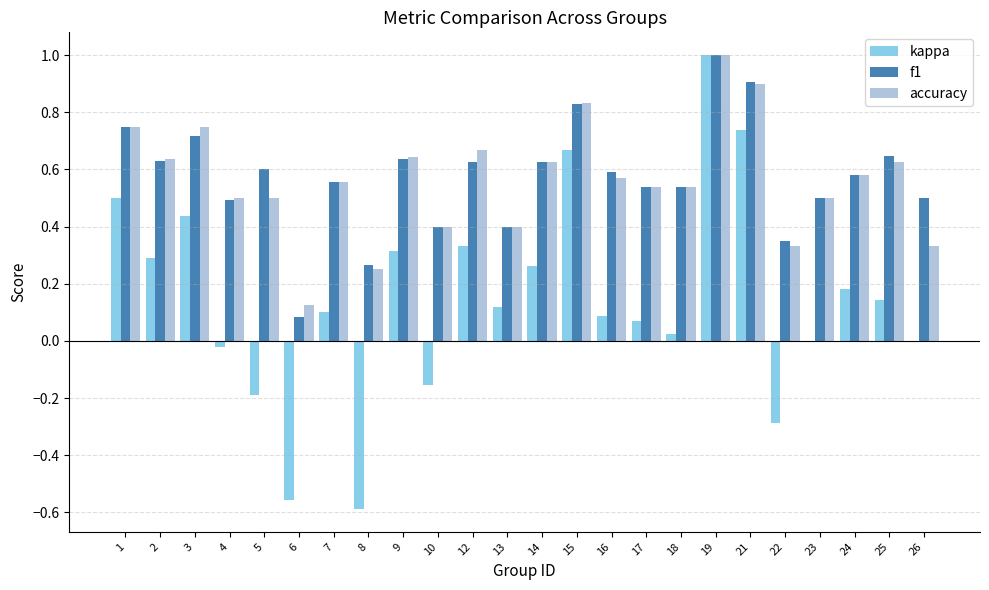

Which series changed the most between 17 and 22?

kappa